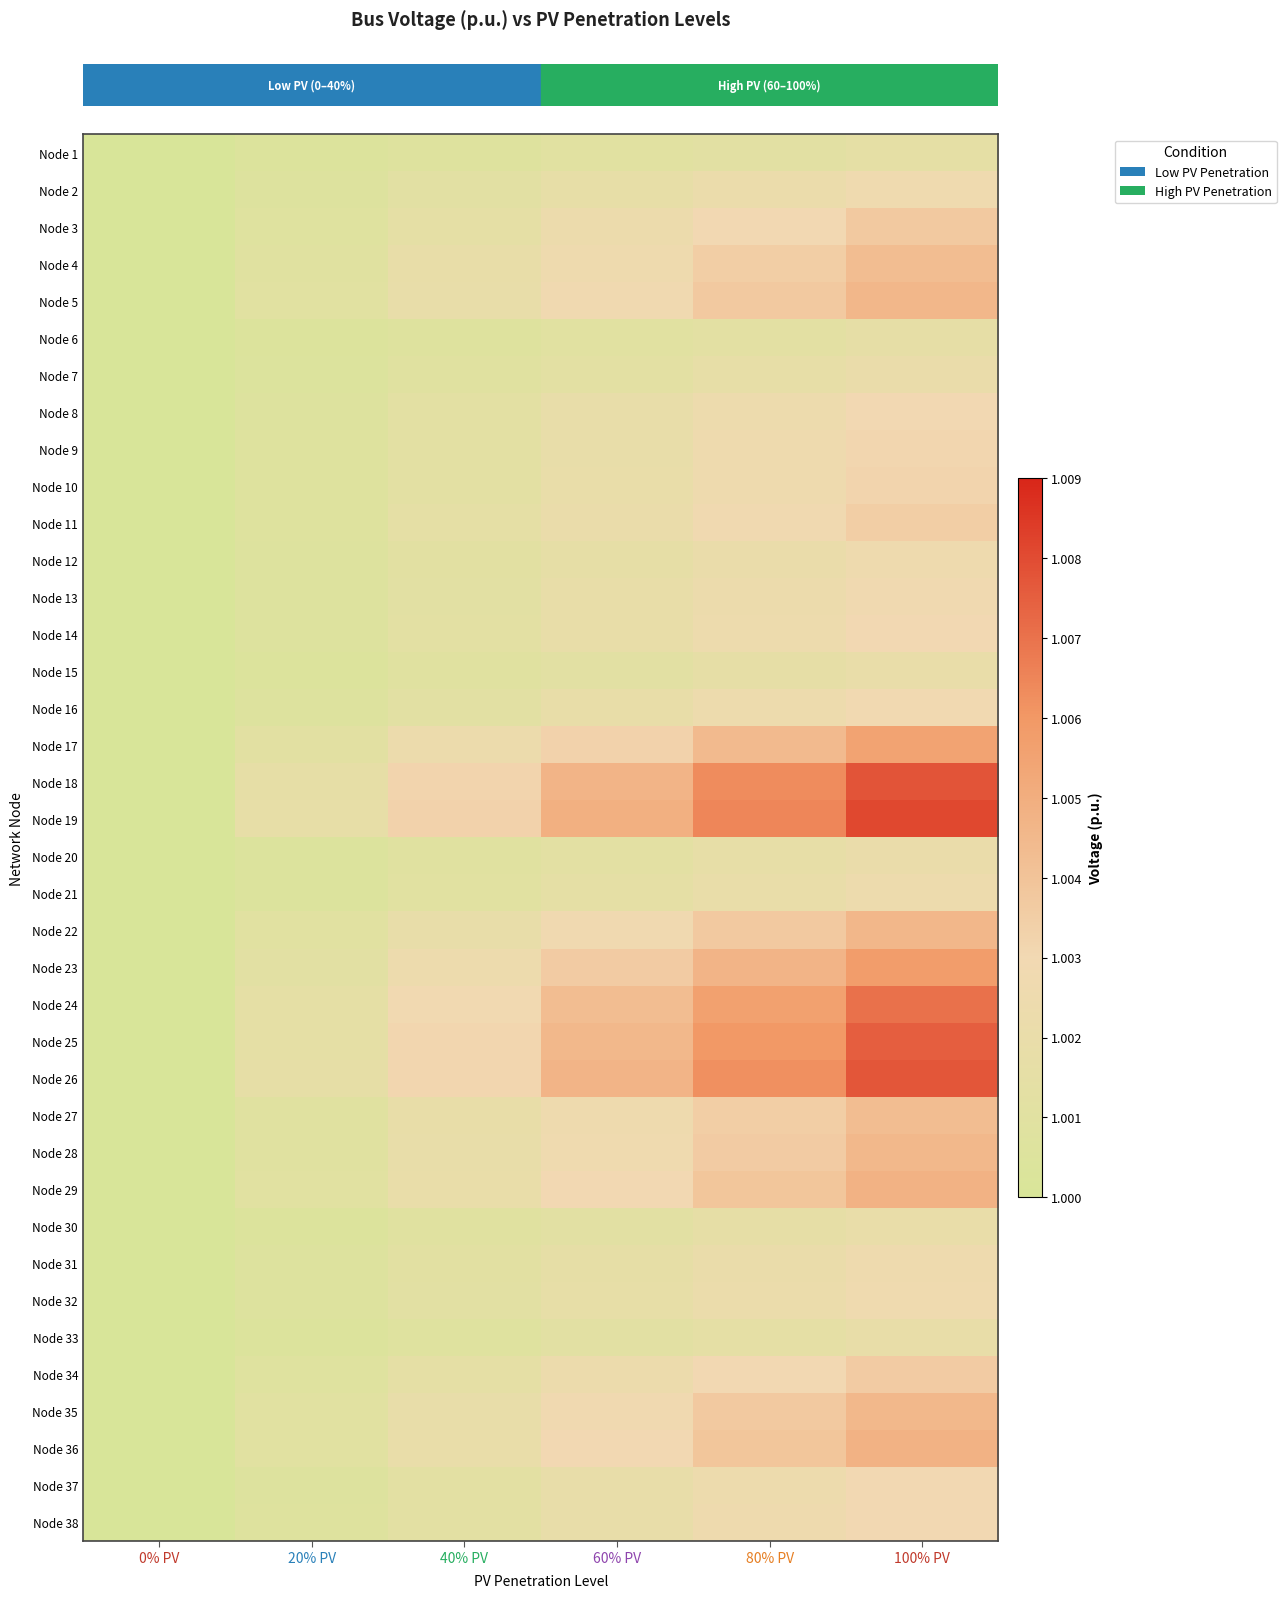

Which has a higher value, 60% PV or 40% PV?

60% PV